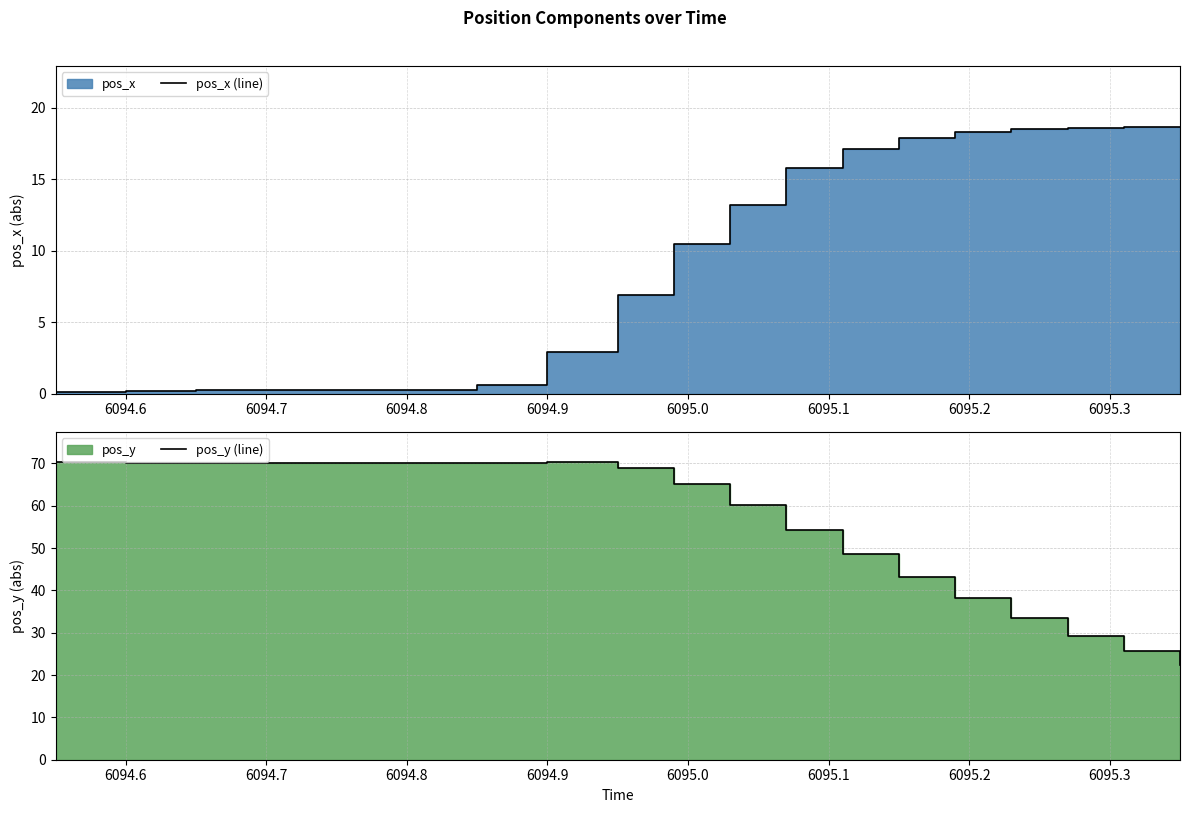

Which series has the largest total across all categories?

pos_y (line)